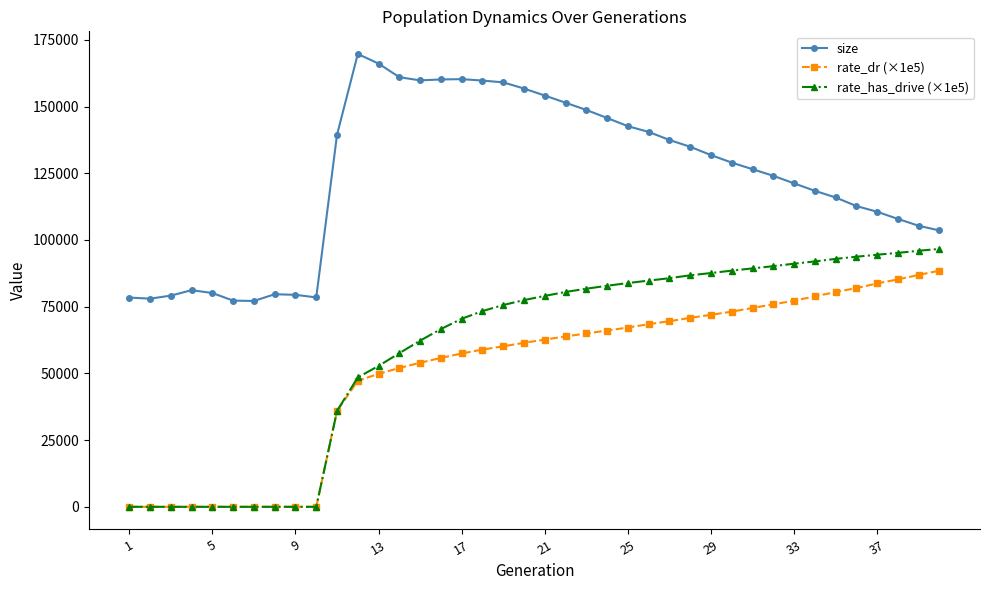

What is the value of the rate_has_drive (×1e5) point at the 11th from the left?

35935.6